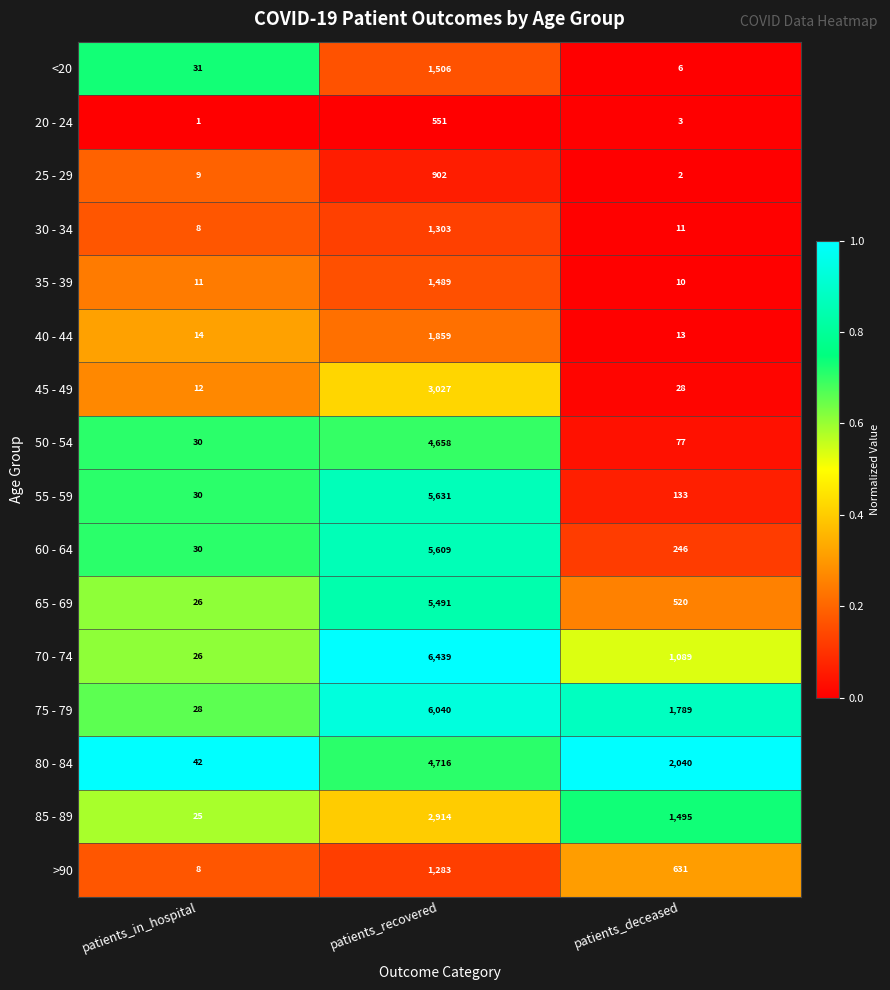

What is the approximate value of <20 at patients_deceased, to the nearest 10?

10